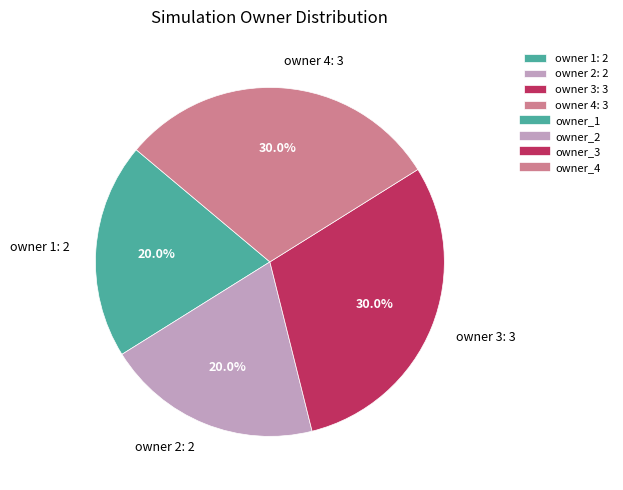

Does any single category account for the majority?

No